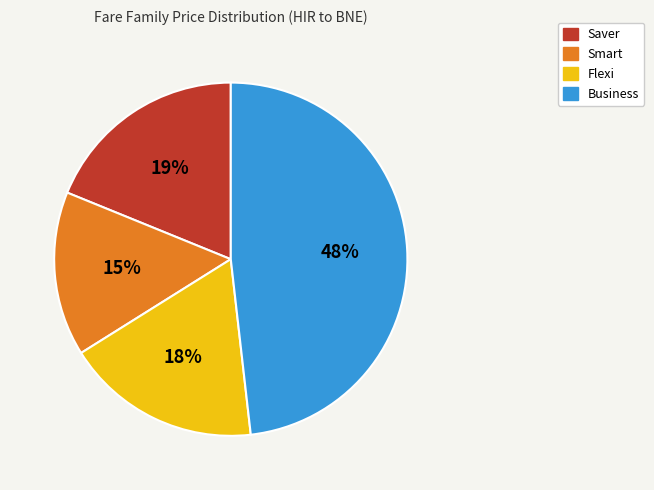

Does Smart account for over 50% of the chart?

No